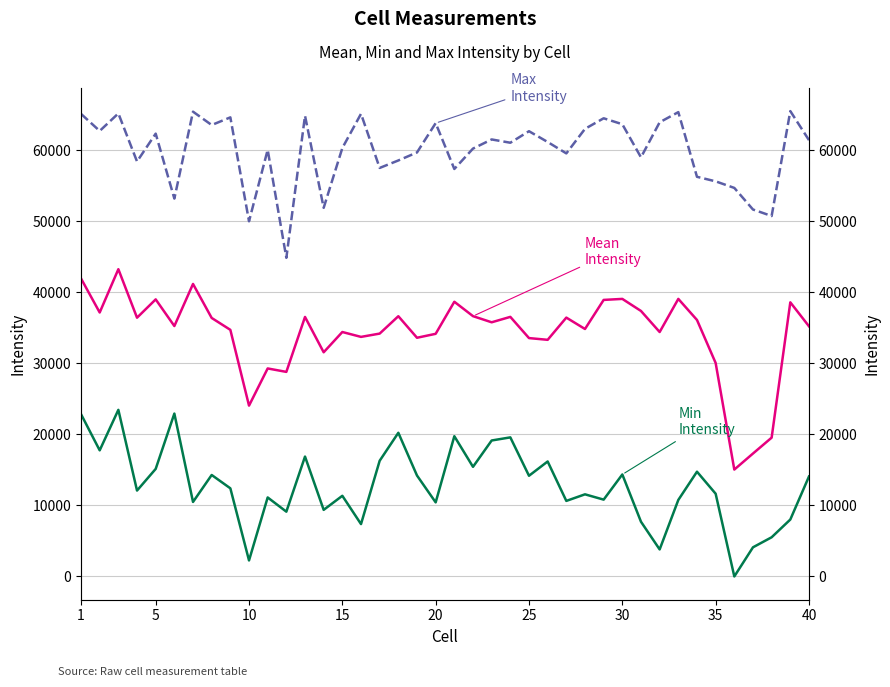

How many values in the Mean Intensity series exceed 35780?

20